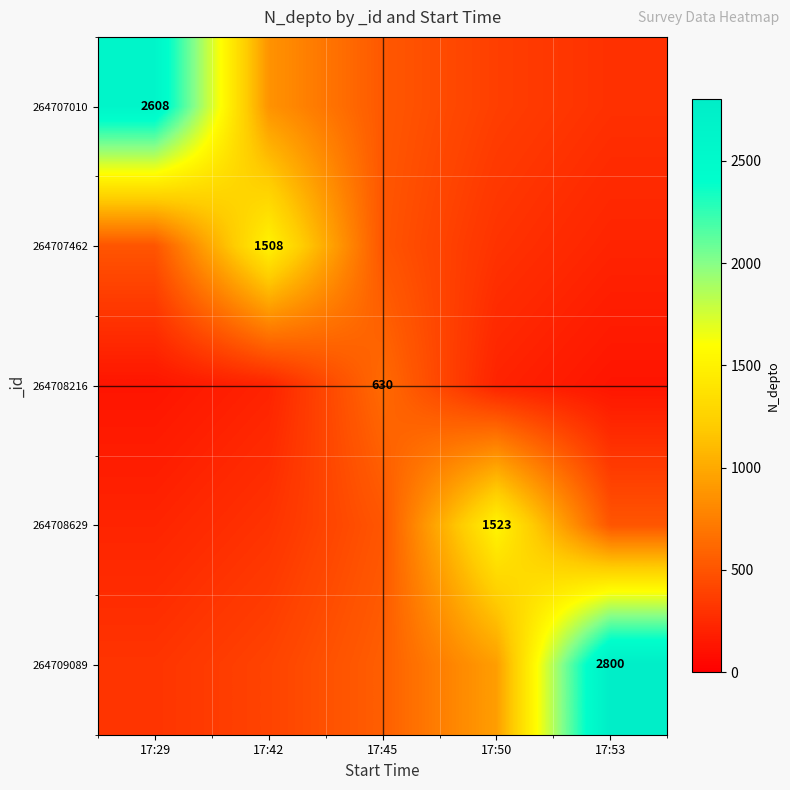

What is the smallest value displayed?

126.0